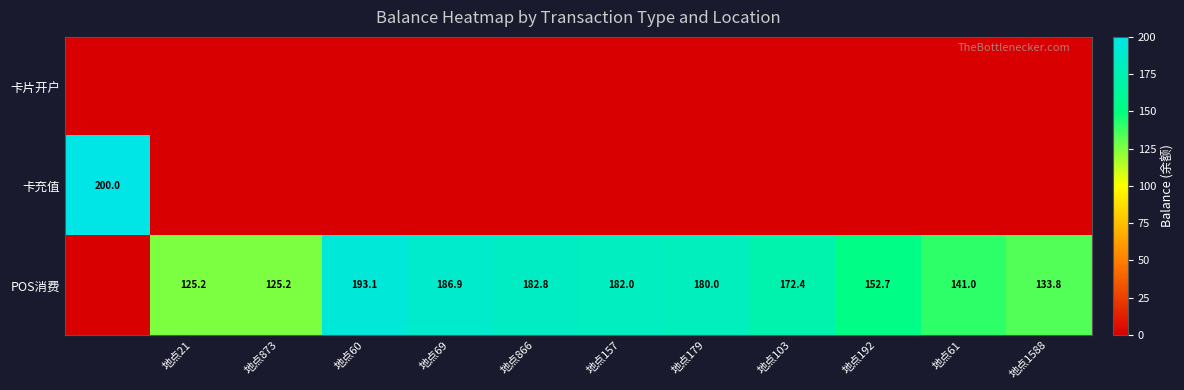

The value of POS消费 at 地点179 is 101.5. True or false?

False